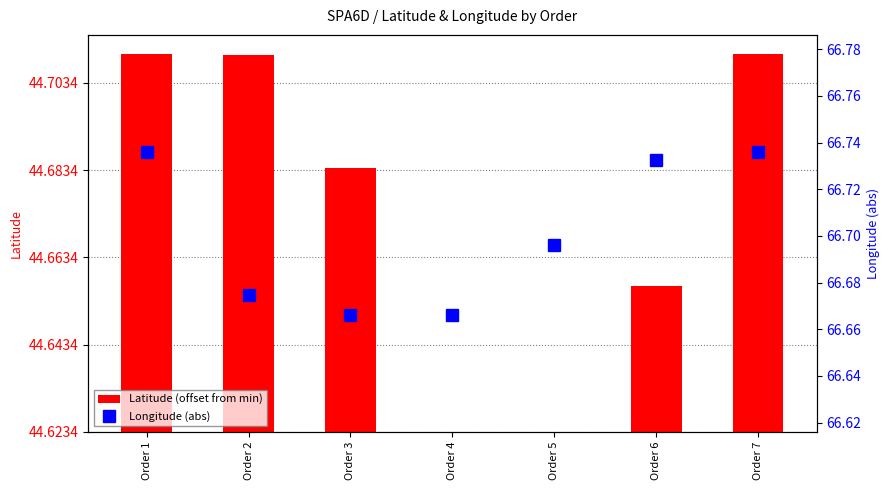

True or false: Latitude (offset from min) has a value of 0.1 at Order 1.

False